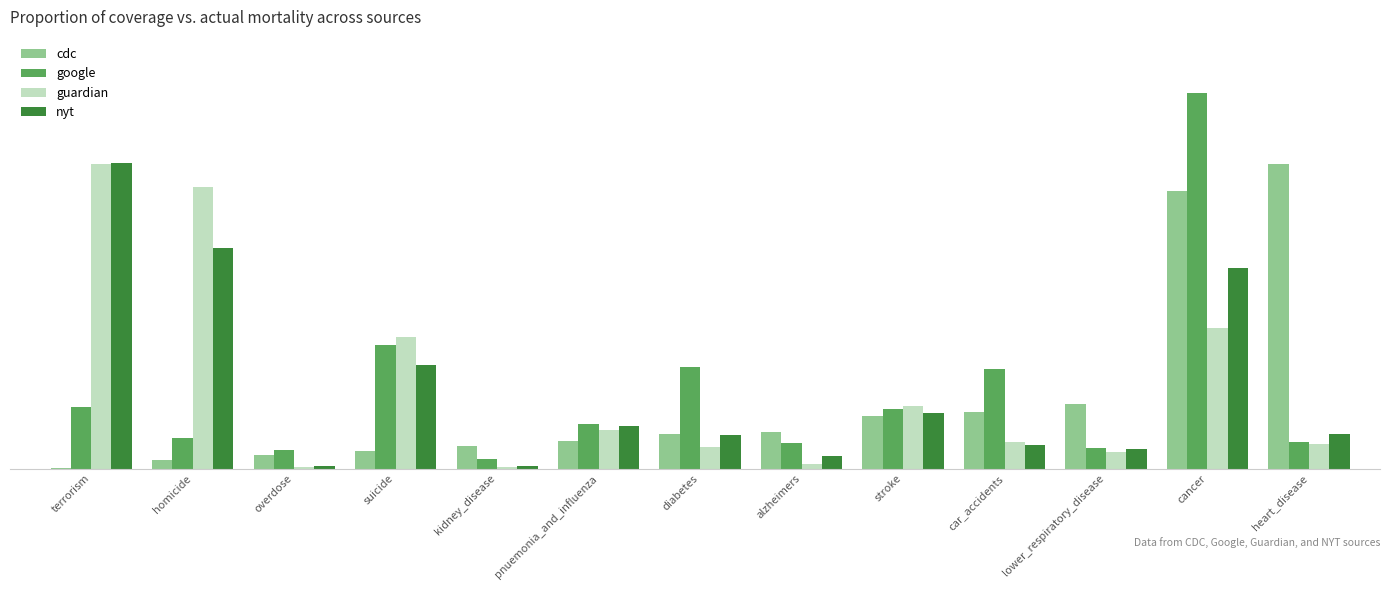

Which category has the lowest value in the nyt series?

overdose